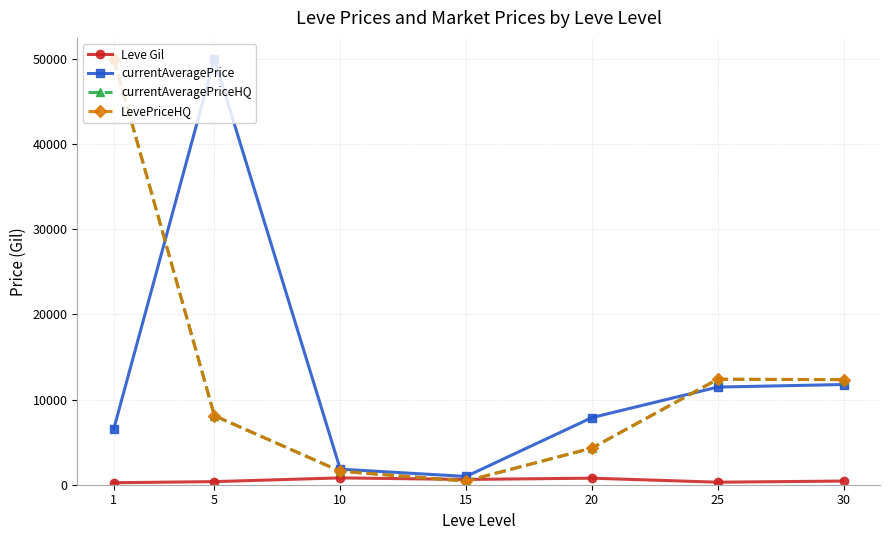

Is this an area chart (filled region under the line)?

No